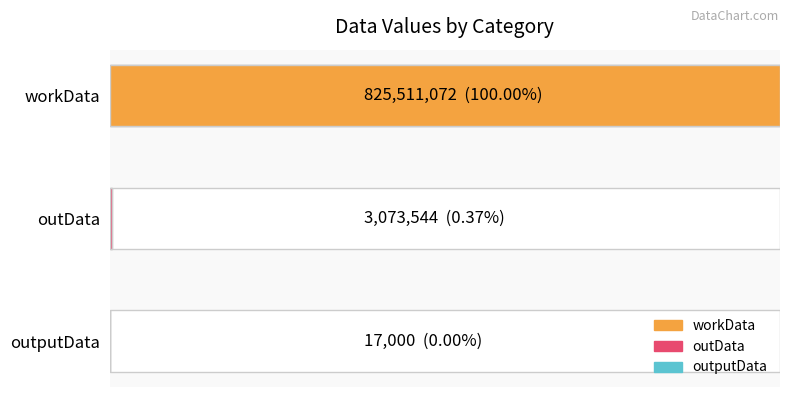

At which label does the data first exceed 3073544?

workData